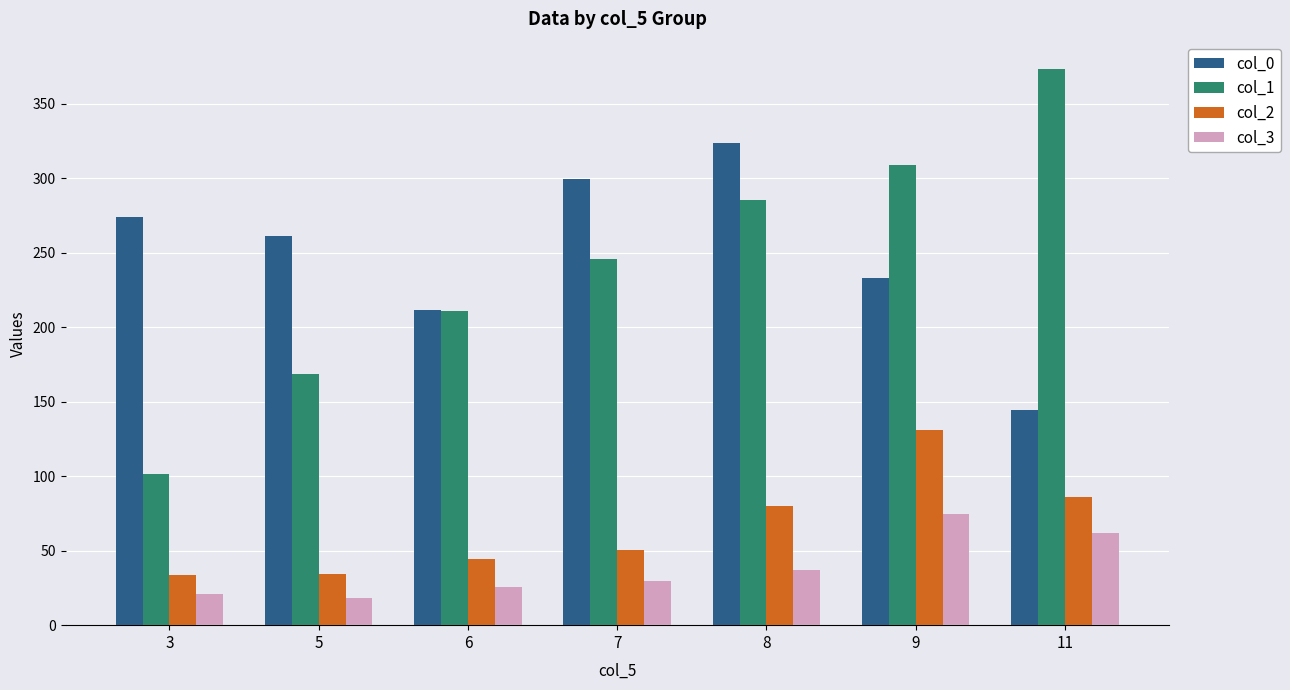

Which series has the largest range (max minus min)?

col_1